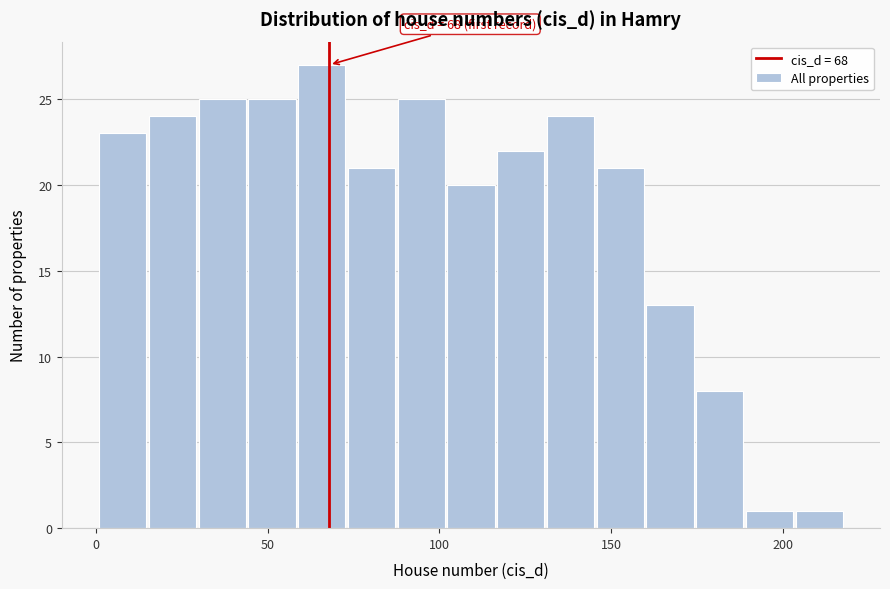

Read against the x-axis, roughly where is the centre of the tallest bar?

65